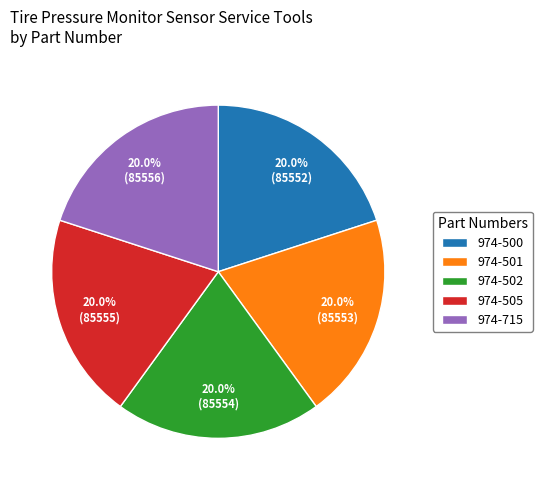

To the nearest percent, what percentage of the pie is 974-500?

20%